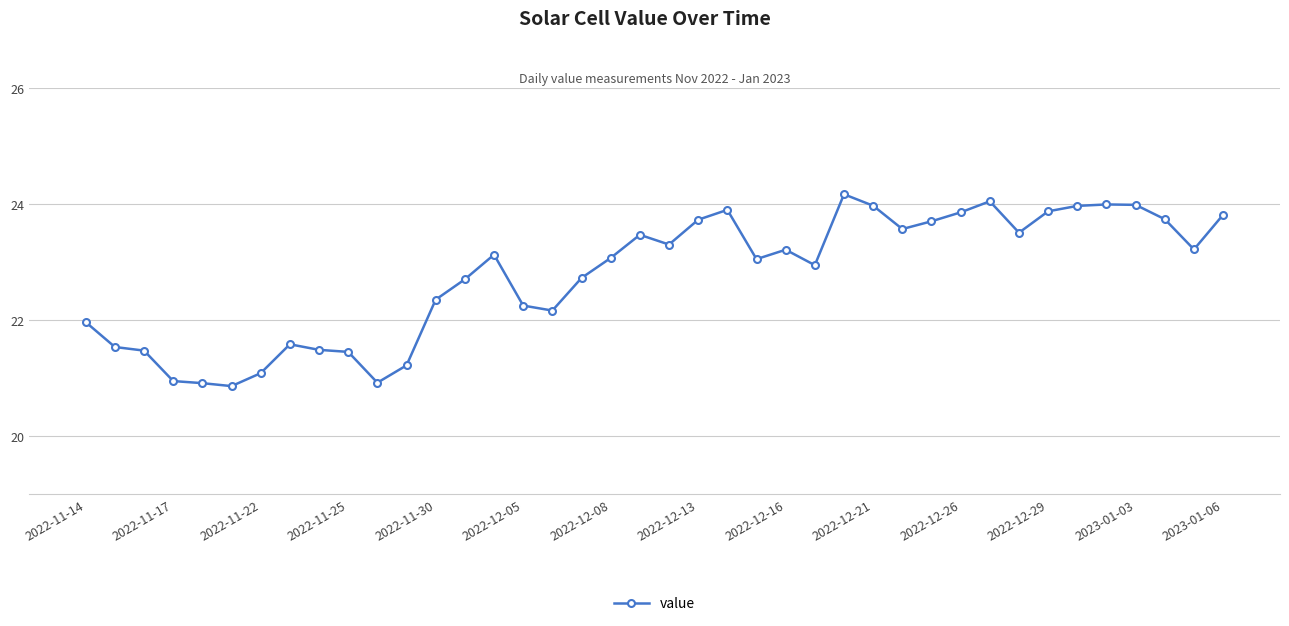

What is the average value?

22.8